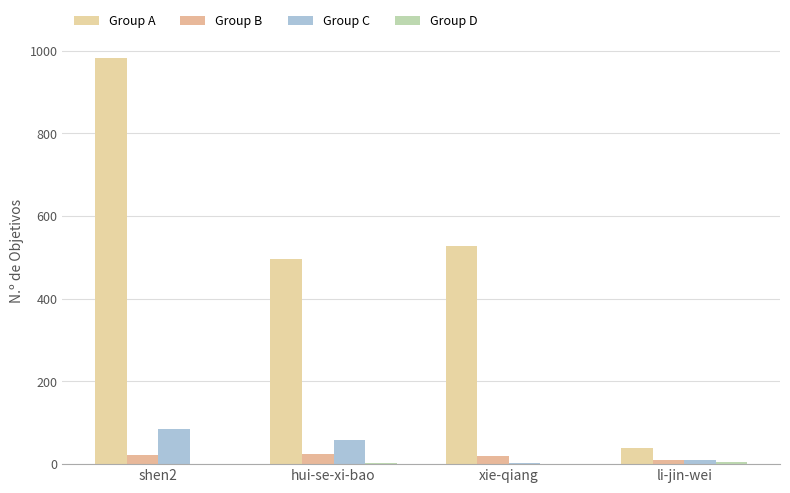

Is it true that Group A equals 66 at li-jin-wei?

False